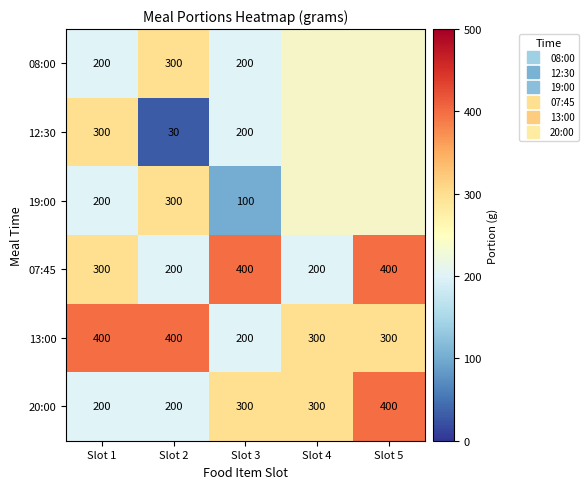

What is the total value across all series at Slot 3?

1400.0